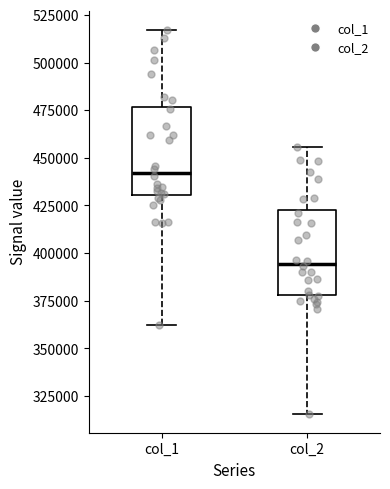

Reading left to right, transcribe this box plot: for each box, give where its median line is, the range the box spans, and where its two whiskers end, as read against the y-axis. The values are not printed on the chart, so give them approximately, as read against the axis.

col_1: median 440000, box 430000 to 475000, whiskers 360000 to 515000
col_2: median 395000, box 380000 to 425000, whiskers 315000 to 455000